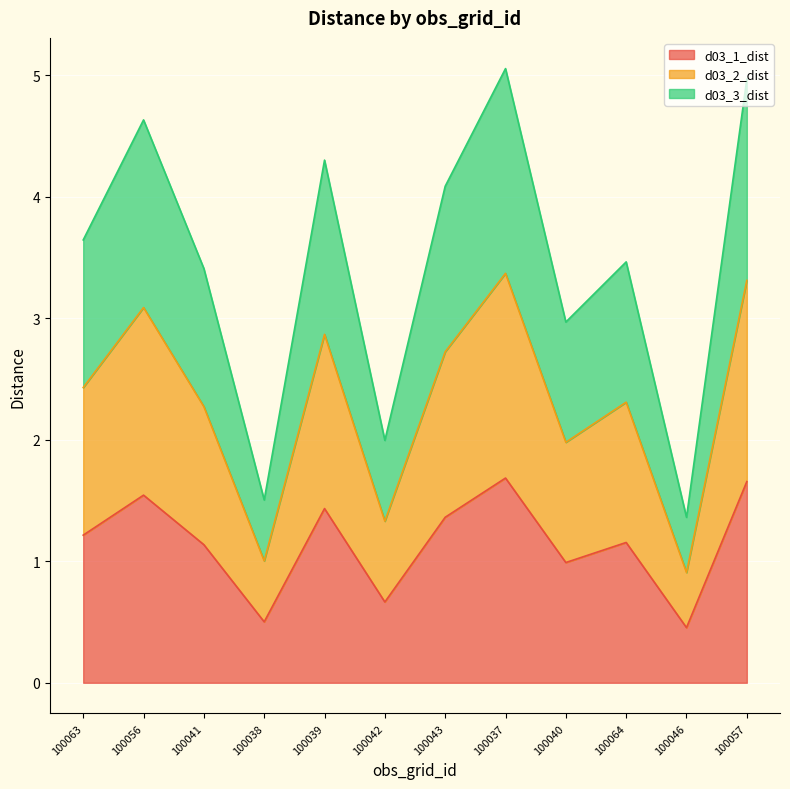

List the labels in order of d03_2_dist value, smallest first.

100046, 100038, 100042, 100040, 100041, 100064, 100063, 100043, 100039, 100056, 100057, 100037